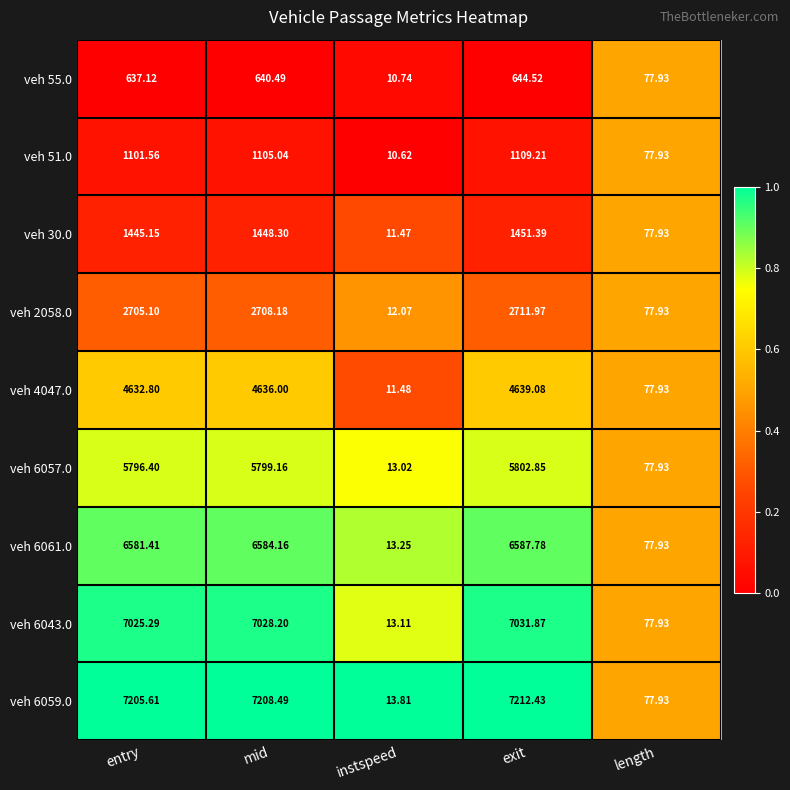

At instspeed, list the series in order from smallest to largest.

veh 51.0, veh 55.0, veh 30.0, veh 4047.0, veh 2058.0, veh 6057.0, veh 6043.0, veh 6061.0, veh 6059.0